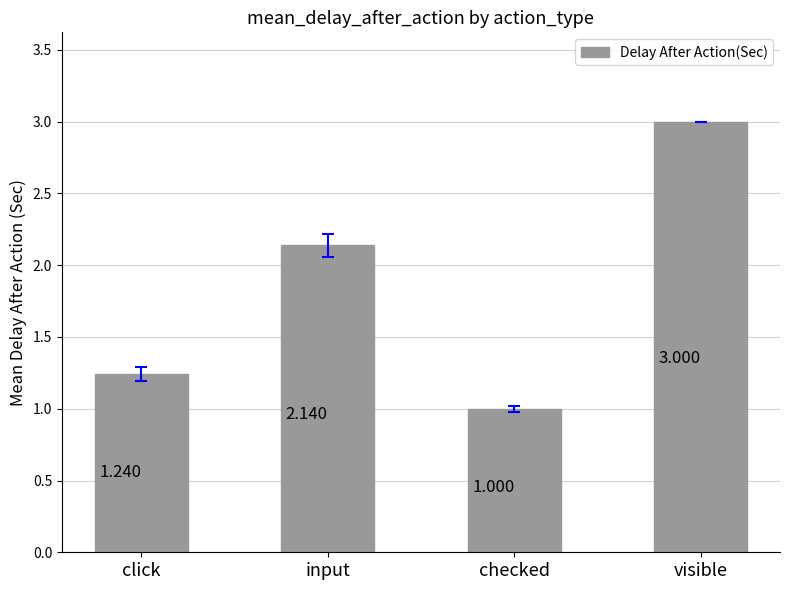

What is the difference between the maximum and minimum values?

2.0